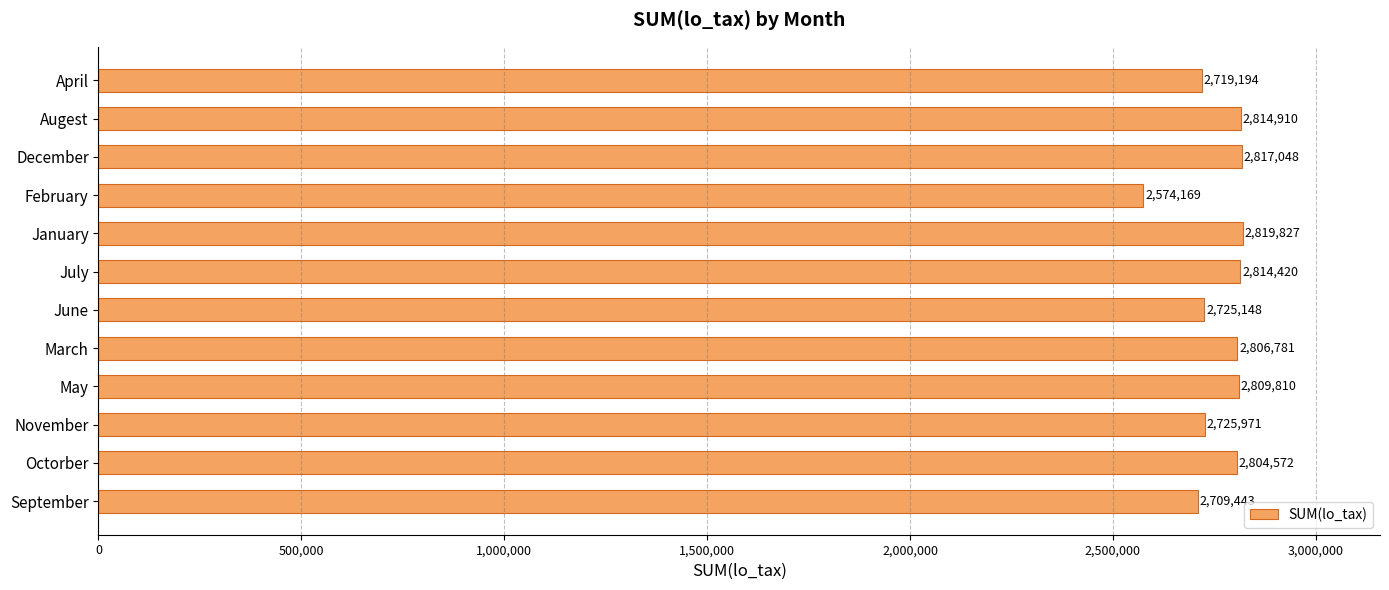

At which category does the chart reach its minimum across all series?

February